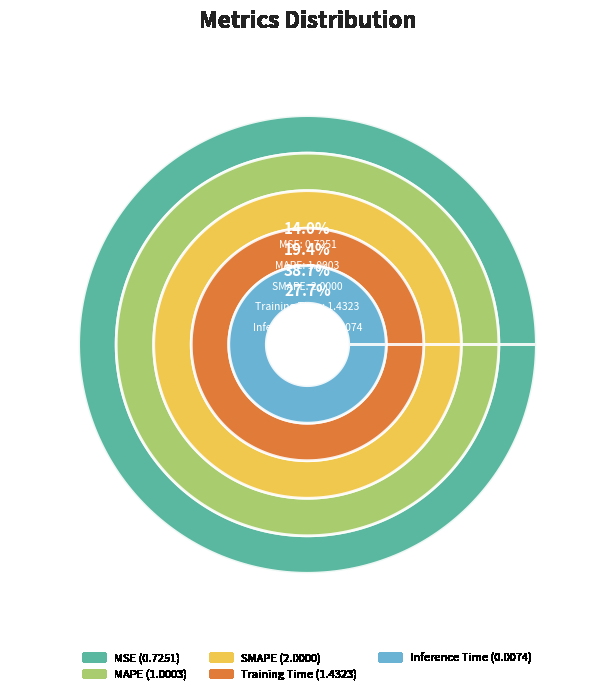

What is the total percentage of MSE and MAPE?

33.4%